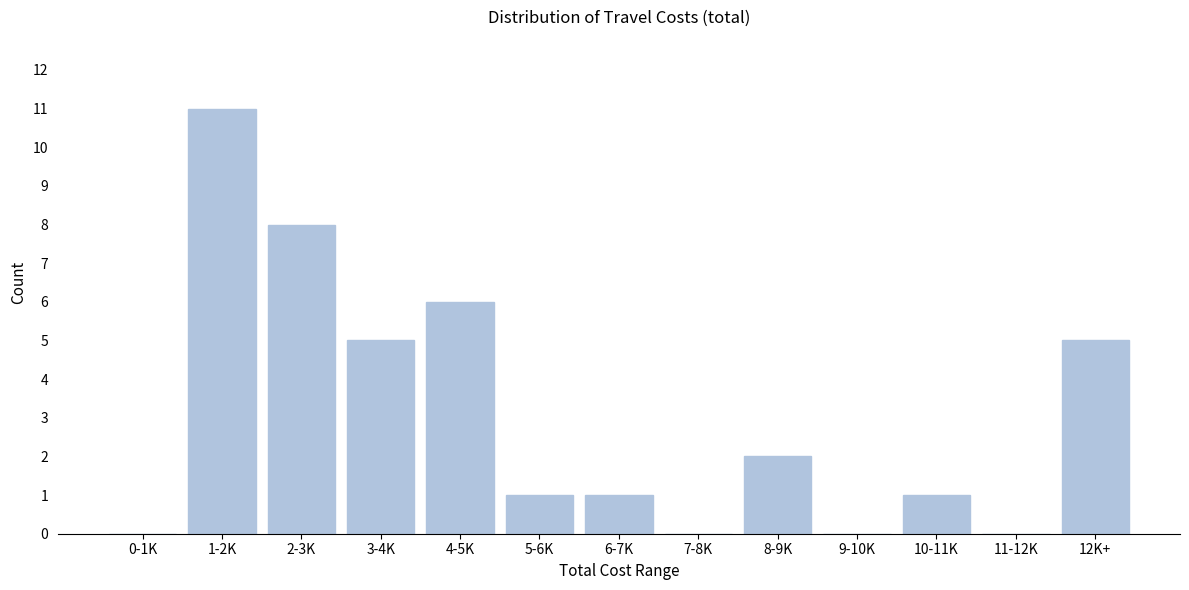

Reading right to left, what are all the values shown in this chart?

12K+=5	11-12K=0	10-11K=1	9-10K=0	8-9K=2	7-8K=0	6-7K=1	5-6K=1	4-5K=6	3-4K=5	2-3K=8	1-2K=11	0-1K=0